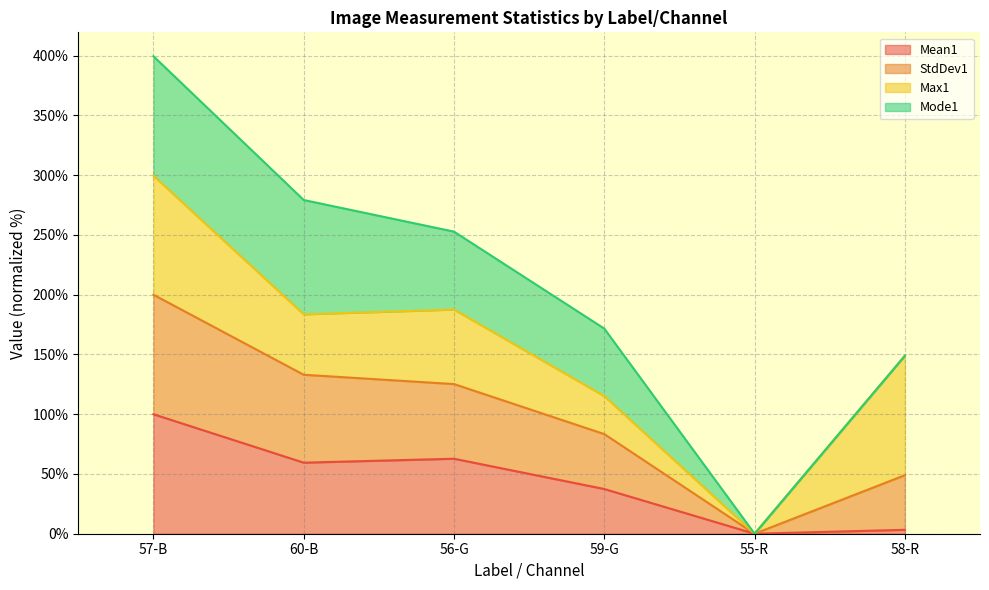

Does the chart have visible grid lines?

Yes